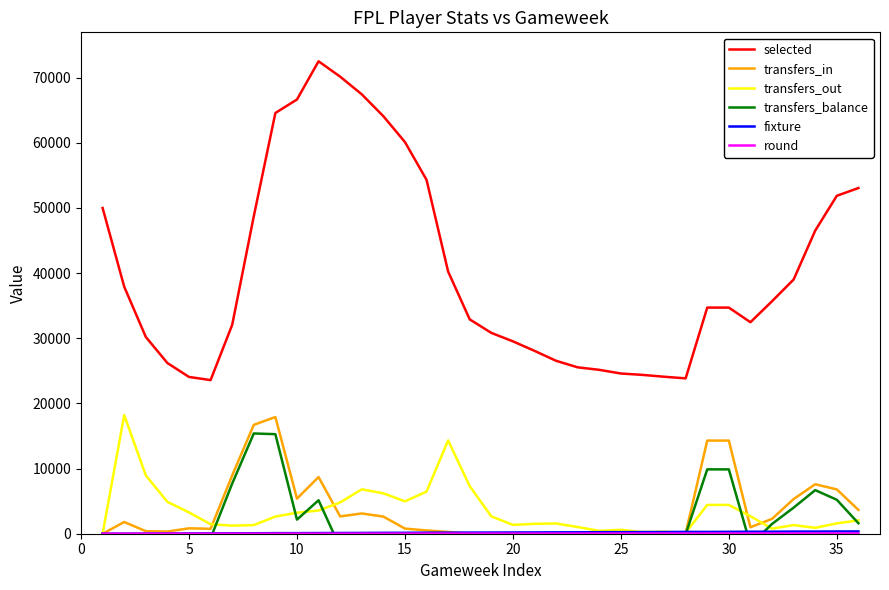

Which series has the widest spread of values?

selected